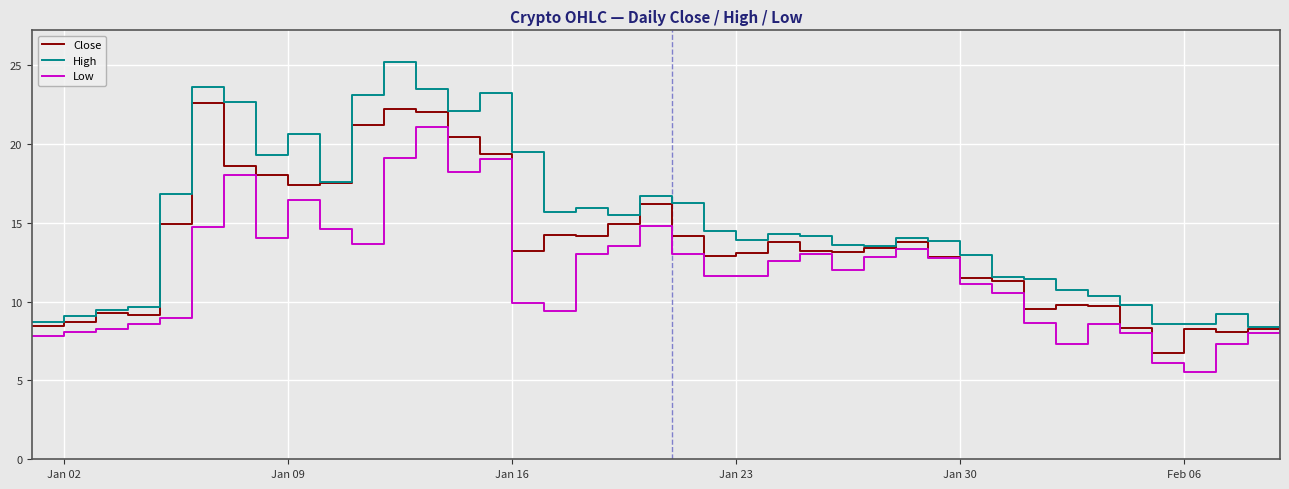

Which series has the largest total across all categories?

High